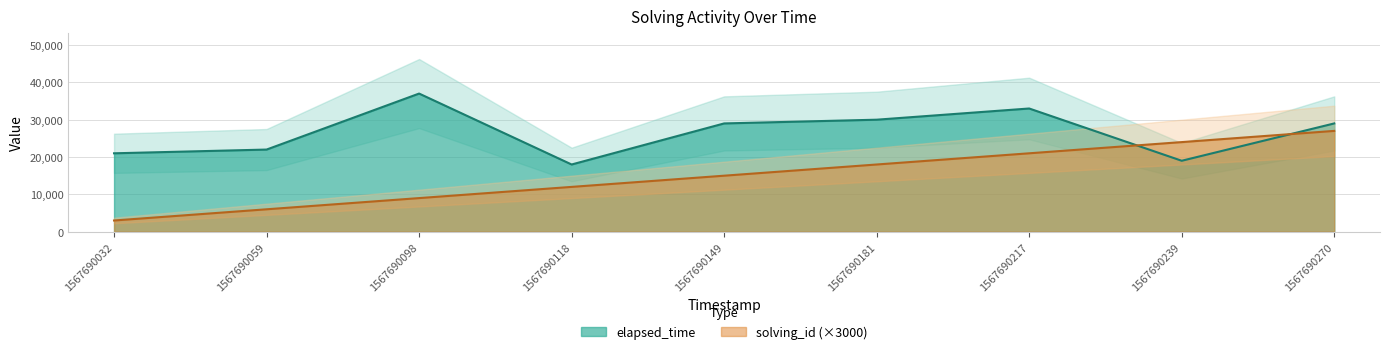

List the labels in order of solving_id (×3000) value, smallest first.

1567690032, 1567690059, 1567690098, 1567690118, 1567690149, 1567690181, 1567690217, 1567690239, 1567690270